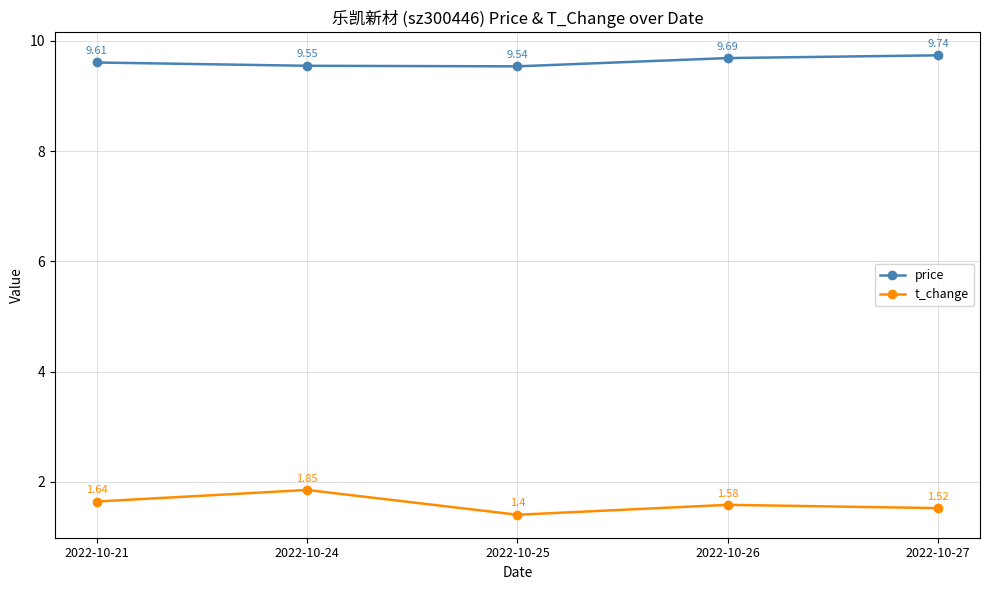

How many lines are shown in the chart?

2